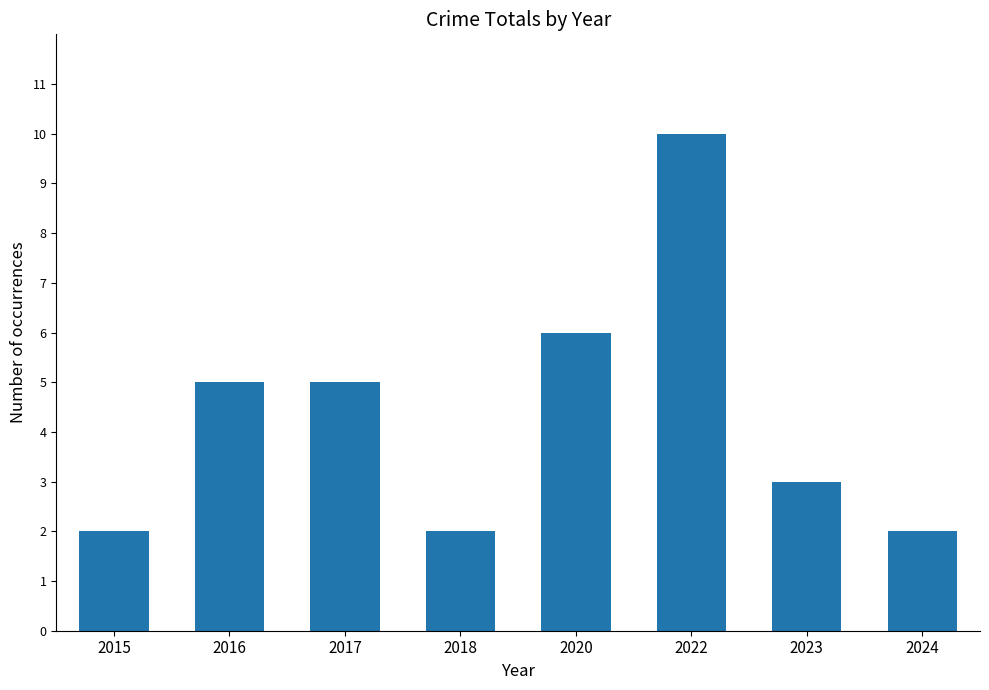

The value at 2024 is 2. True or false?

True